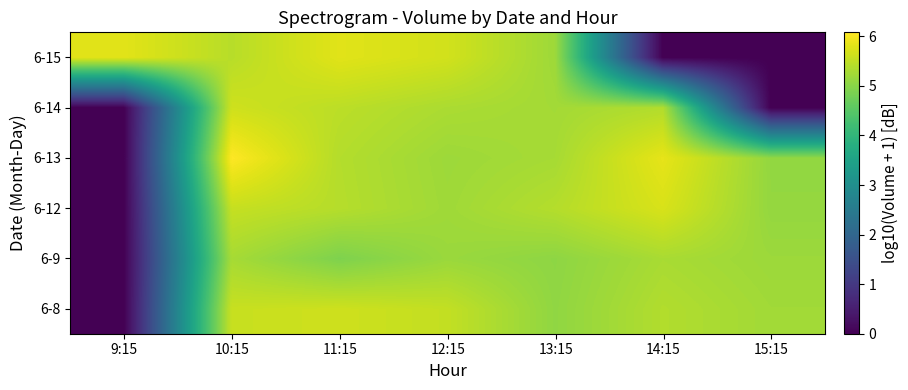

Reading right to left, extract all data points from this chart.

6-8: 15:15=5.2	14:15=5.4	13:15=5.1	12:15=5.5	11:15=5.6	10:15=5.6	9:15=0.0
6-9: 15:15=5.2	14:15=5.3	13:15=5.1	12:15=5.2	11:15=4.9	10:15=5.3	9:15=0.0
6-12: 15:15=5.1	14:15=5.7	13:15=5.4	12:15=5.2	11:15=5.4	10:15=5.6	9:15=0.0
6-13: 15:15=5.1	14:15=5.9	13:15=5.3	12:15=5.2	11:15=5.4	10:15=6.1	9:15=0.0
6-14: 15:15=0.0	14:15=5.4	13:15=5.2	12:15=5.3	11:15=5.5	10:15=5.6	9:15=0.0
6-15: 15:15=0.0	14:15=0.0	13:15=5.2	12:15=5.7	11:15=5.8	10:15=5.4	9:15=5.8